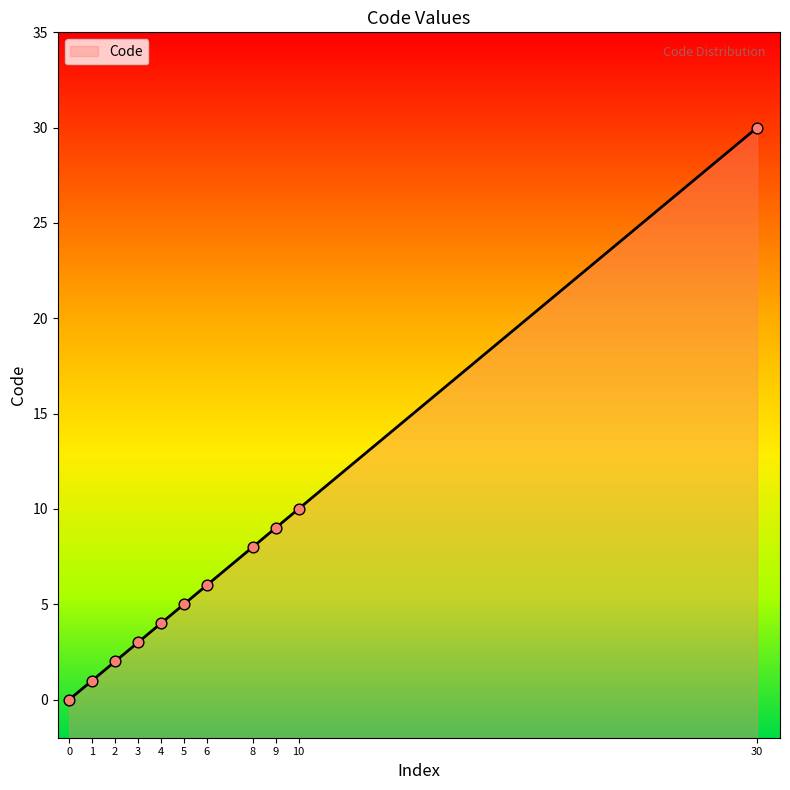

Between 1 and 8, which is larger?

8